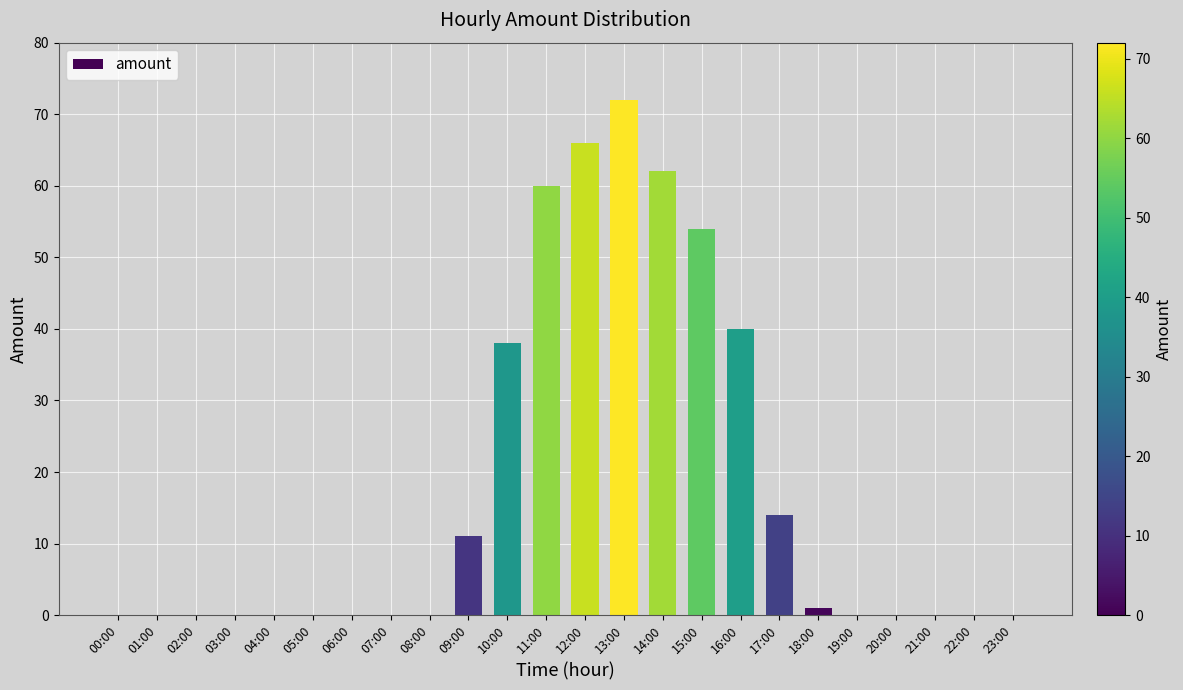

Are the bars grouped side by side (vs. stacked)?

No